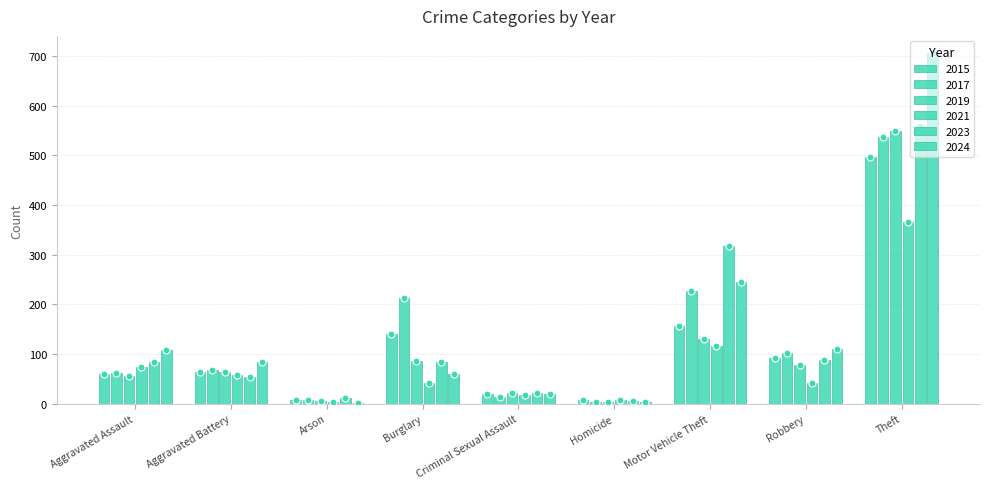

Reading left to right, extract all data points from this chart.

2015: 60	63	8	141	20	7	157	92	496
2017: 61	68	7	213	13	4	227	103	536
2019: 56	64	5	86	21	3	131	78	548
2021: 74	58	3	41	17	8	117	41	365
2023: 85	53	11	85	22	5	317	88	558
2024: 109	85	2	59	19	3	245	111	705